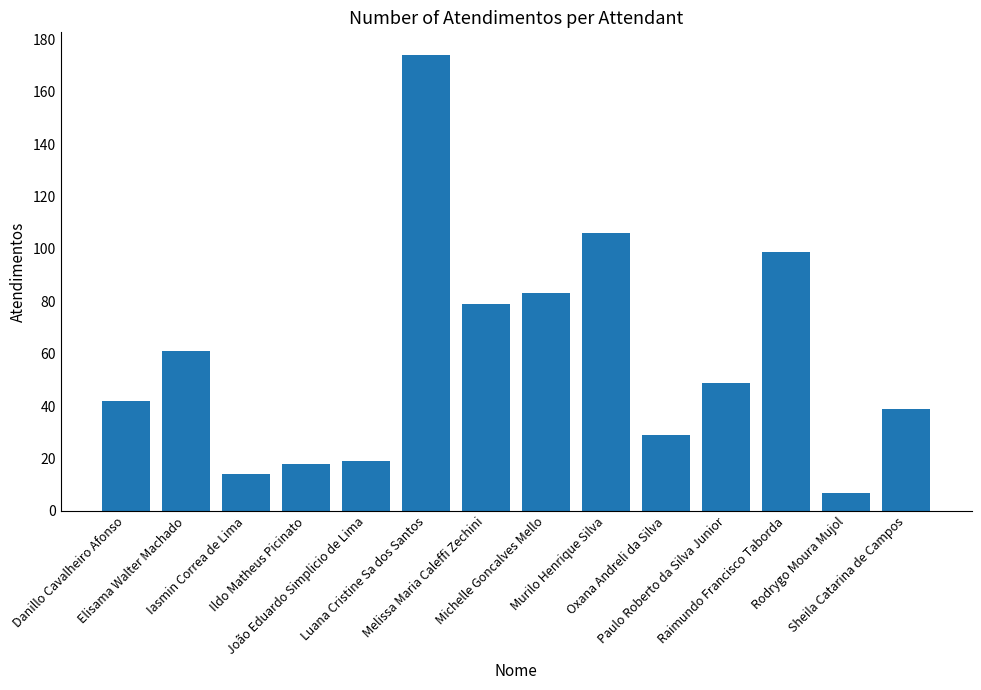

Reading left to right, transcribe all the data shown in this chart.

42	61	14	18	19	174	79	83	106	29	49	99	7	39